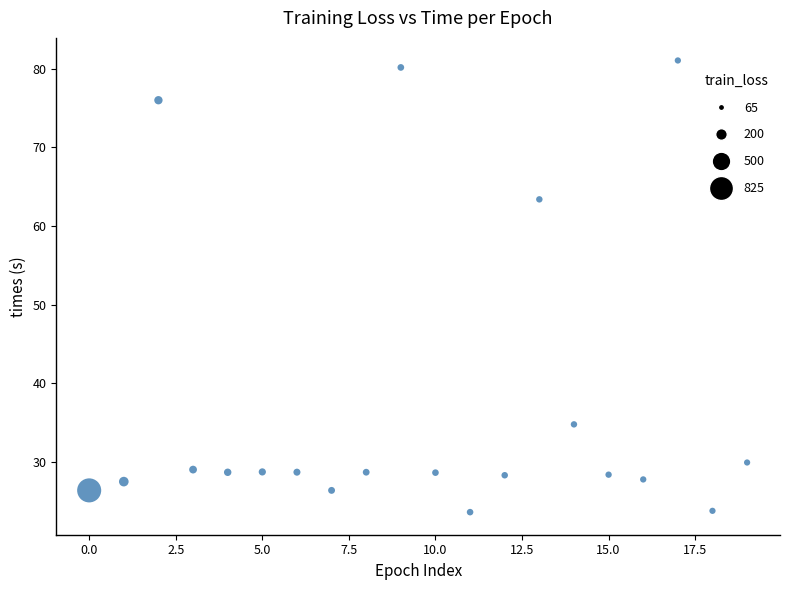

What is the range of Y values (max minus min)?

57.5